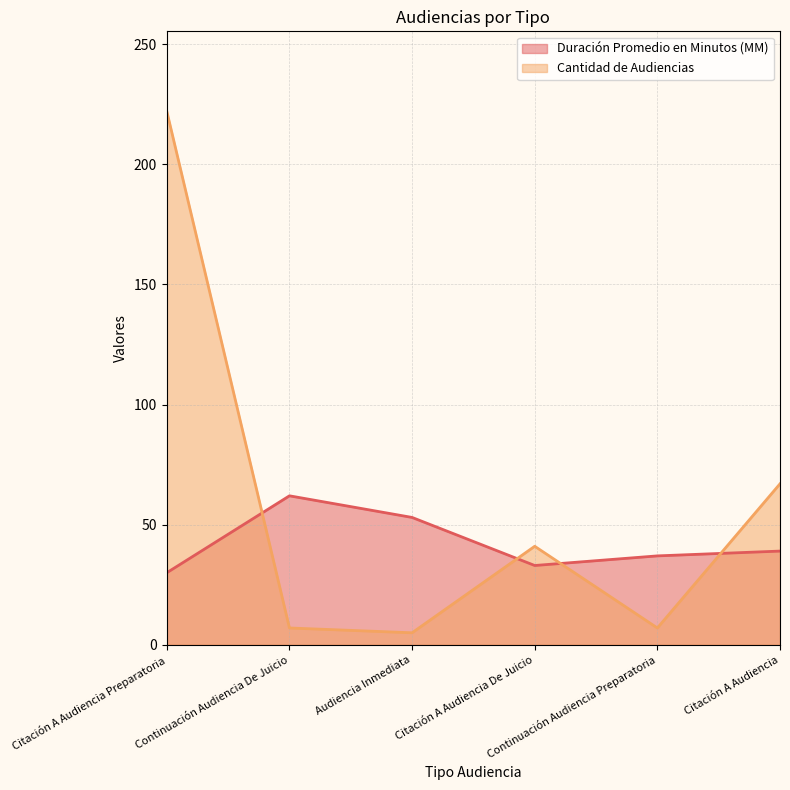

Does the chart have visible grid lines?

Yes